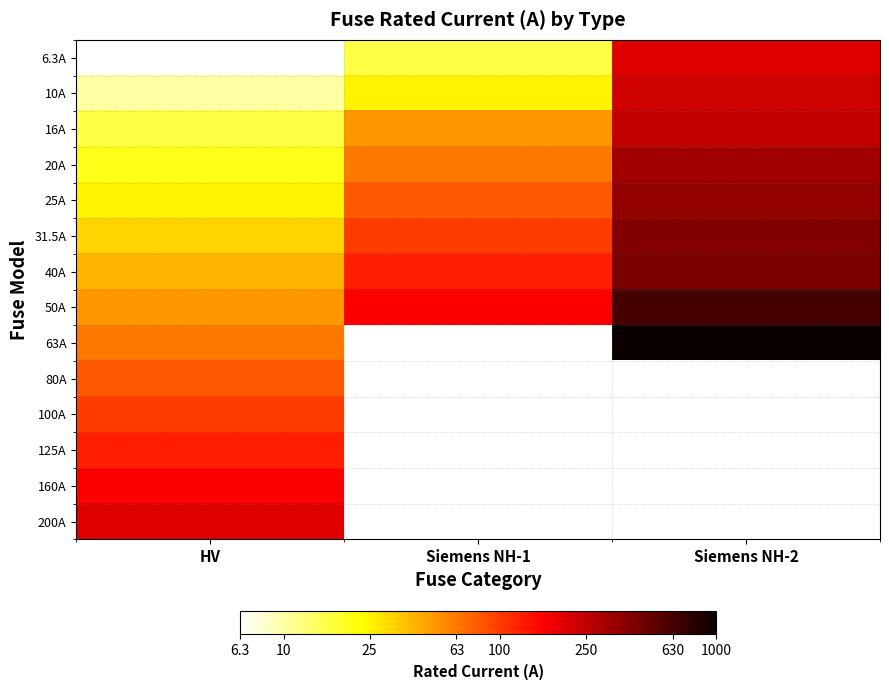

Count the number of data series in this chart.

14